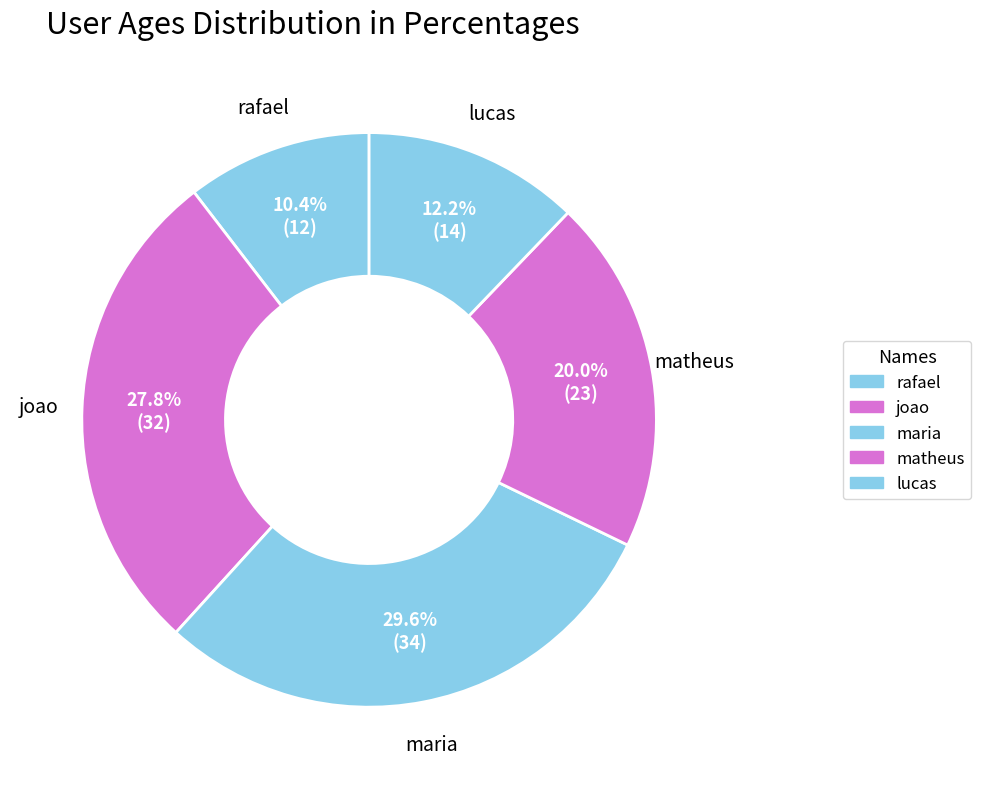

How many slices are in this pie chart?

5